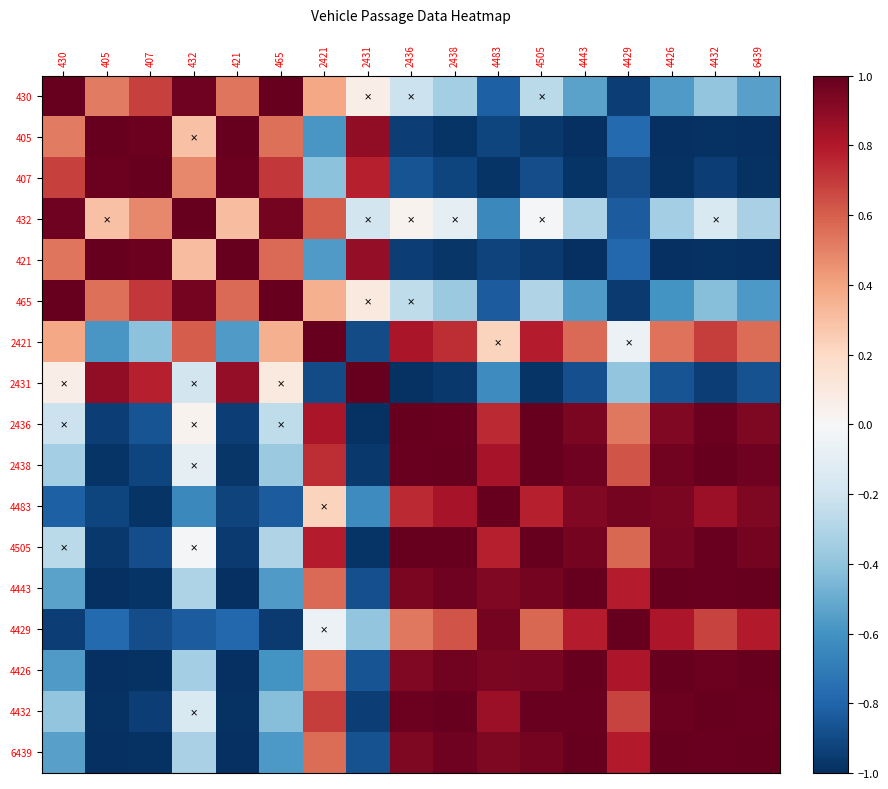

At which category is the sum across all series the highest?

2421